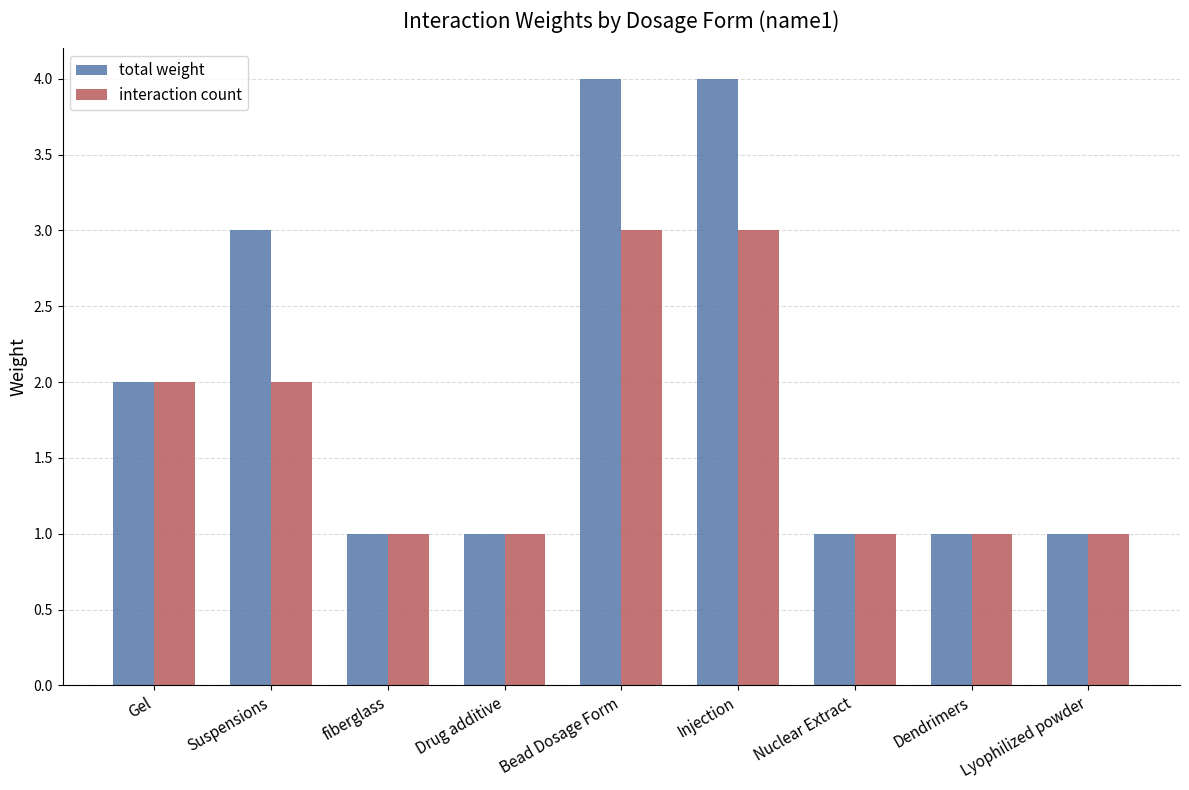

What are all the series names shown in the legend?

total weight, interaction count